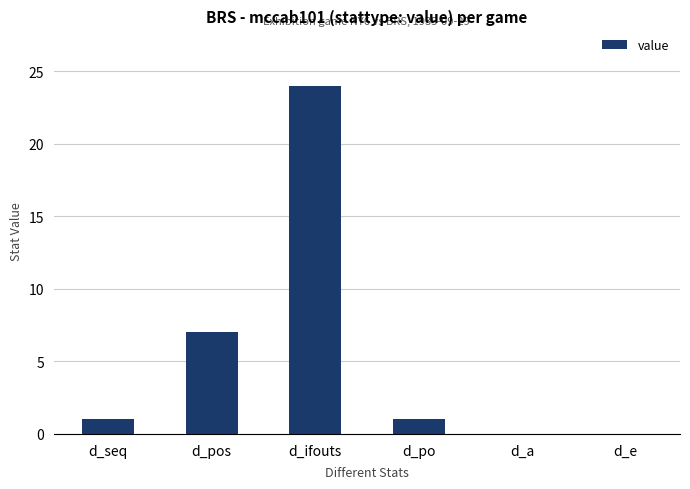

True or false: the data shows 42 at d_ifouts.

False